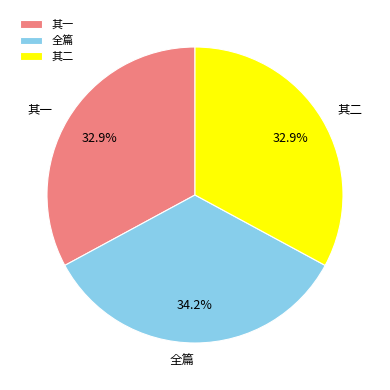

What portion of the pie excludes 其二?

67.1%